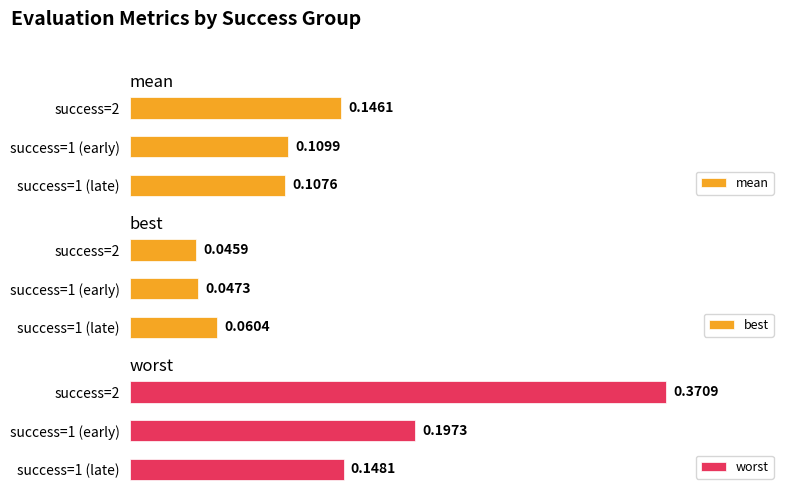

Rank the categories by best value from highest to lowest.

success=1 (late), success=1 (early), success=2